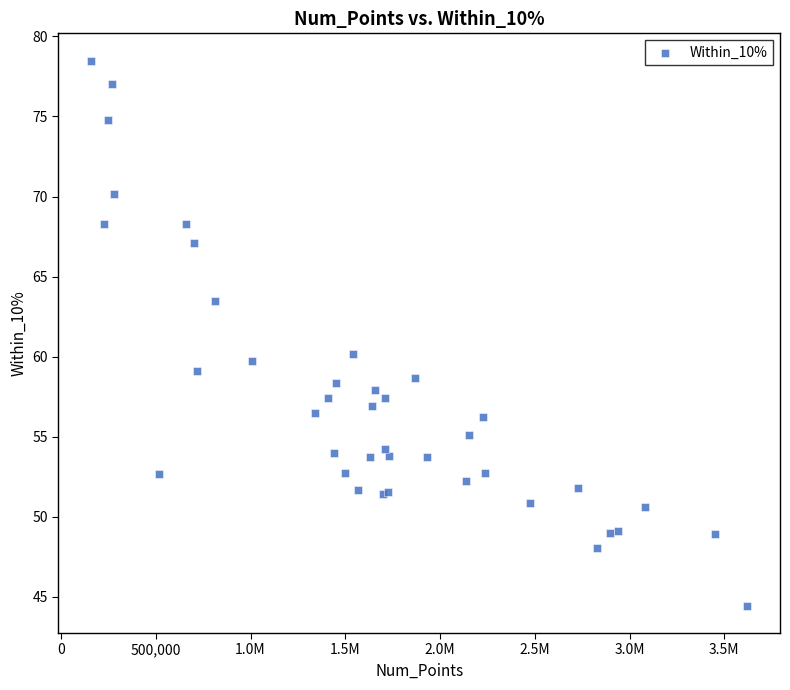

What Y value in the scatter plot is closest to 61?

60.2